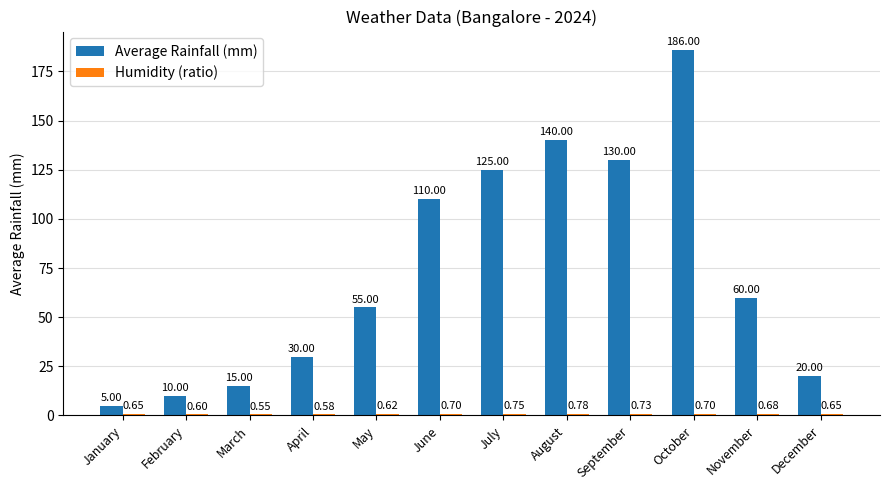

Which label corresponds to the largest value in the chart?

October